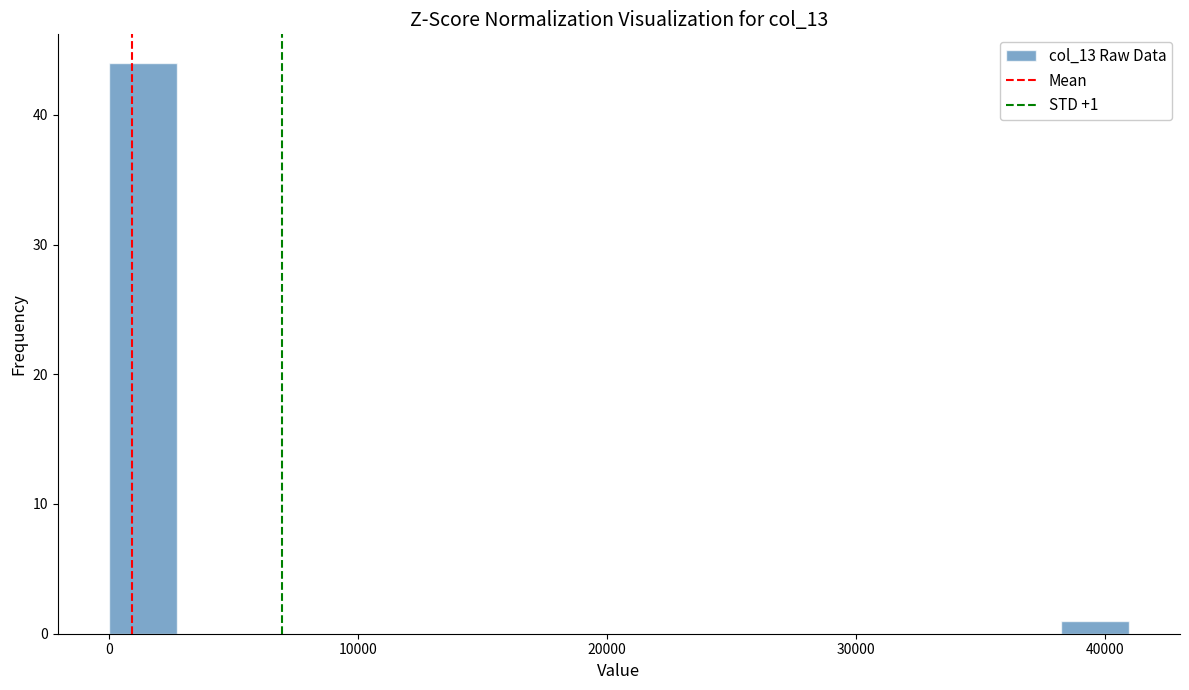

Read against the x-axis, roughly where is the centre of the tallest bar?

1000